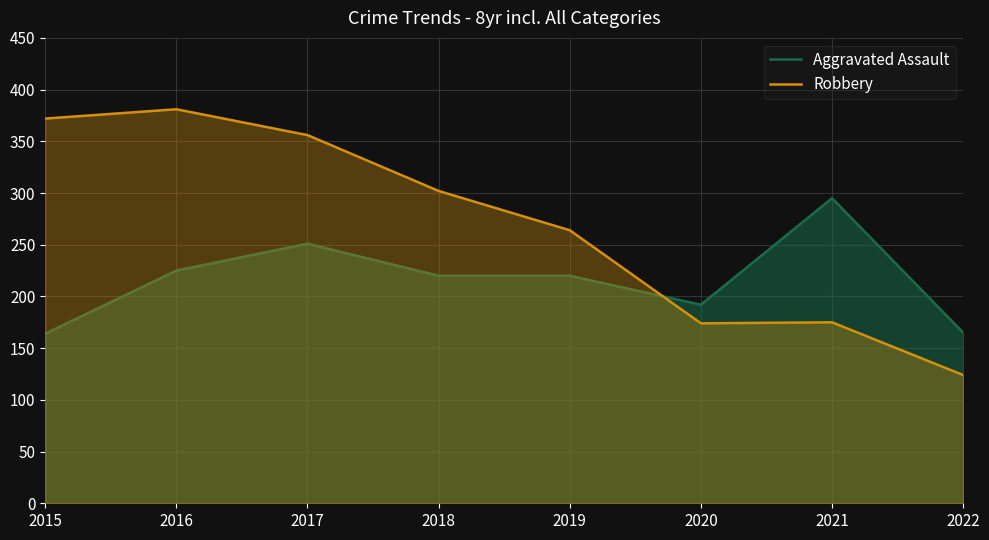

What is the difference between the maximum and minimum values in the Aggravated Assault series?

131